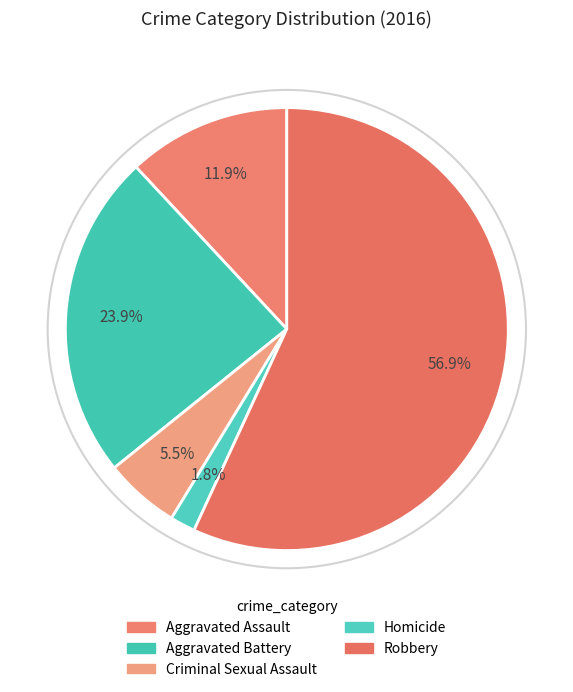

Between Aggravated Battery and Homicide, which is larger?

Aggravated Battery